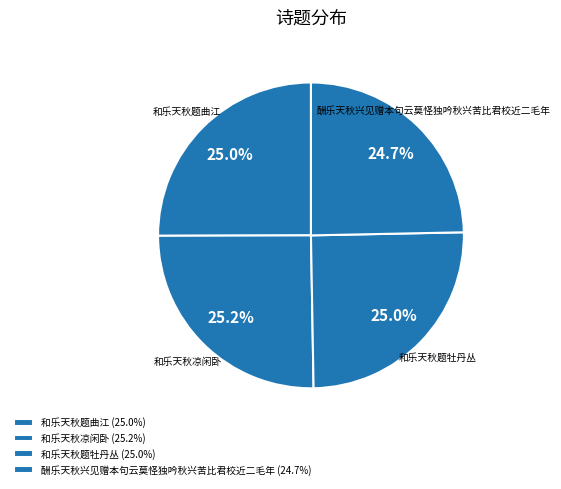

What is the ratio of the value at 和乐天秋凉闲卧 to the value at 和乐天秋题牡丹丛?

1.0